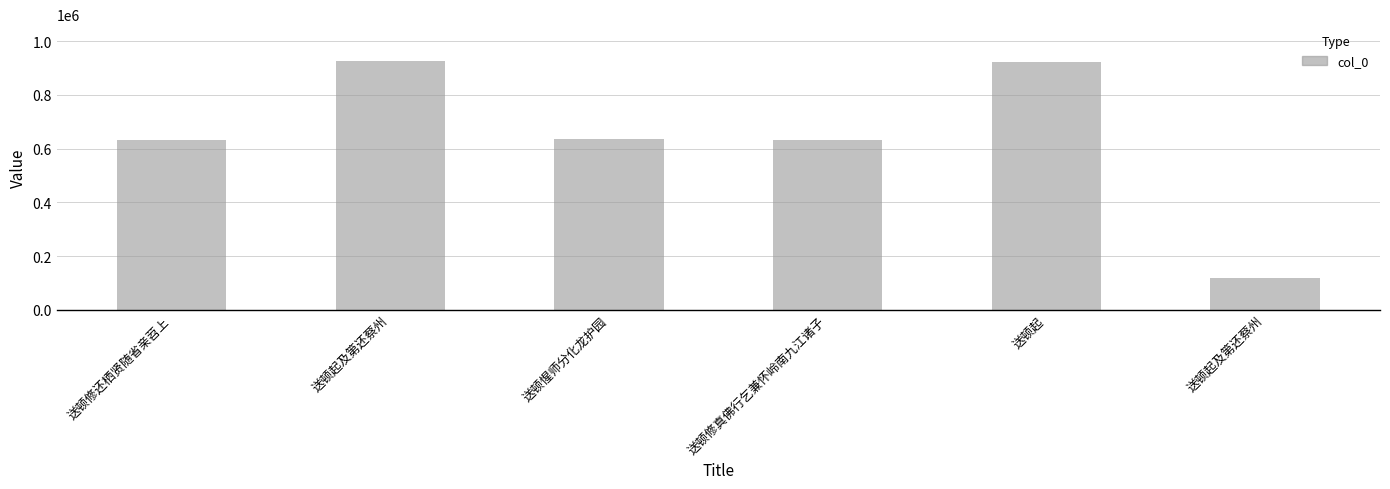

How many bars are there in total?

6